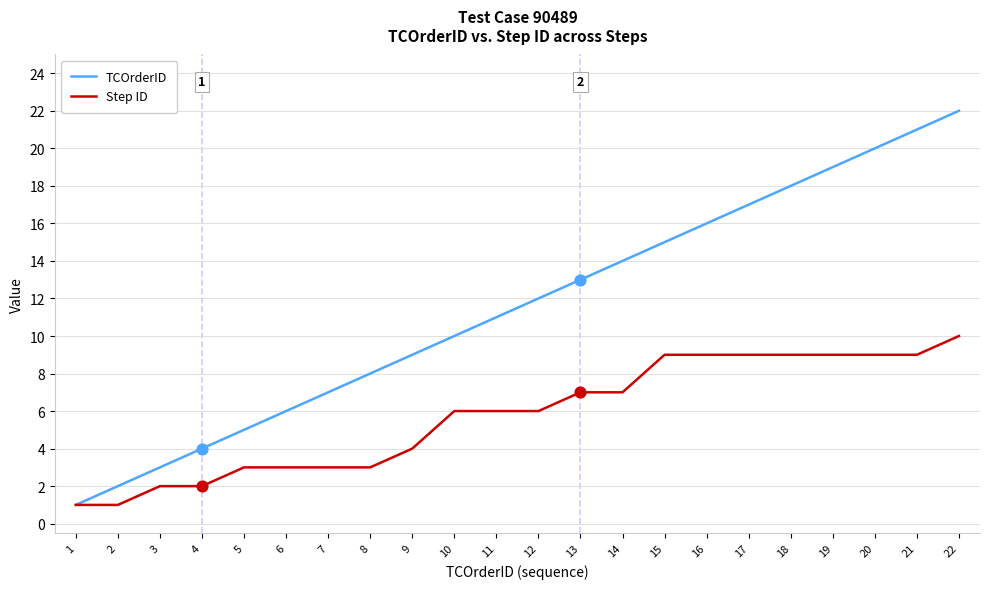

Is the value of TCOrderID at 8 greater than the value of Step ID at 16?

No